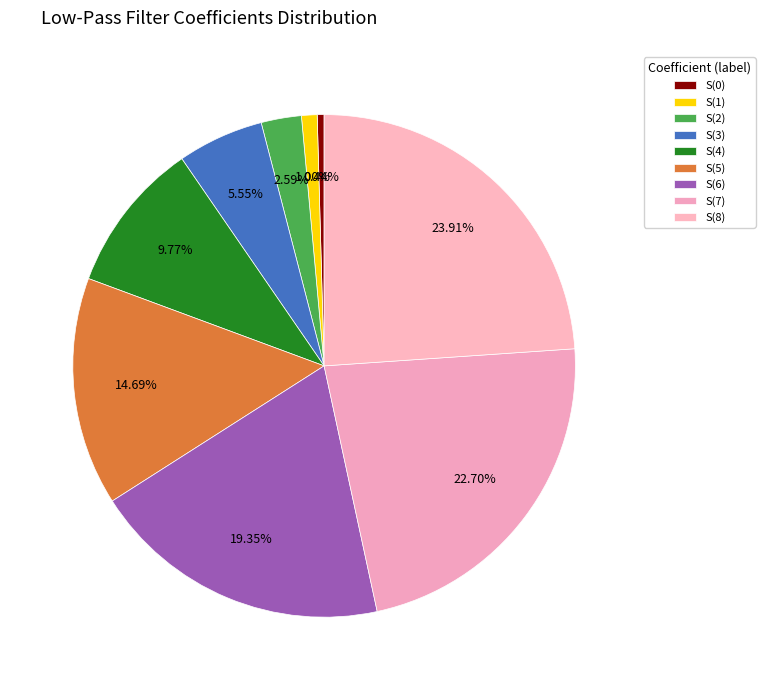

Which slice is the smallest?

S(0)